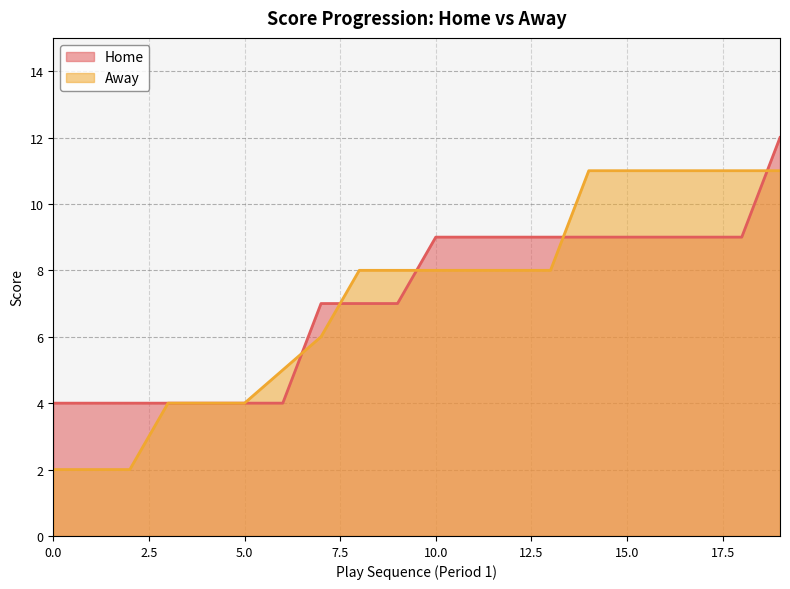

Reading left to right, list all the values displayed in this chart.

Home: 0=4	1=4	2=4	3=4	4=4	5=4	6=4	7=7	8=7	9=7	10=9	11=9	12=9	13=9	14=9	15=9	16=9	17=9	18=9	19=12
Away: 0=2	1=2	2=2	3=4	4=4	5=4	6=5	7=6	8=8	9=8	10=8	11=8	12=8	13=8	14=11	15=11	16=11	17=11	18=11	19=11